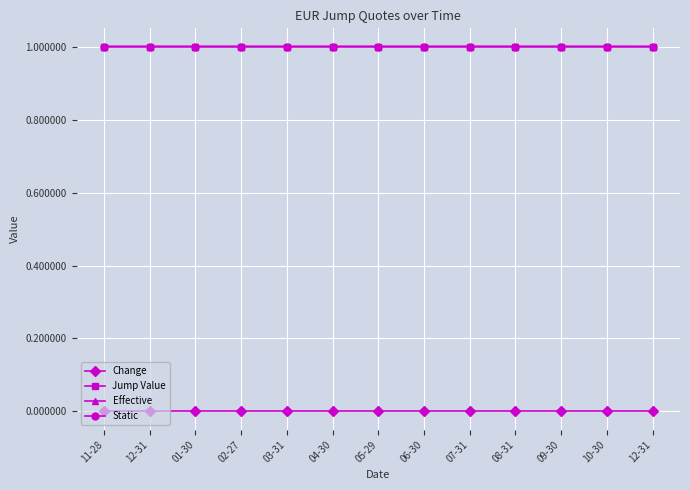

Which series changed the most between 01-30 and 02-27?

Static